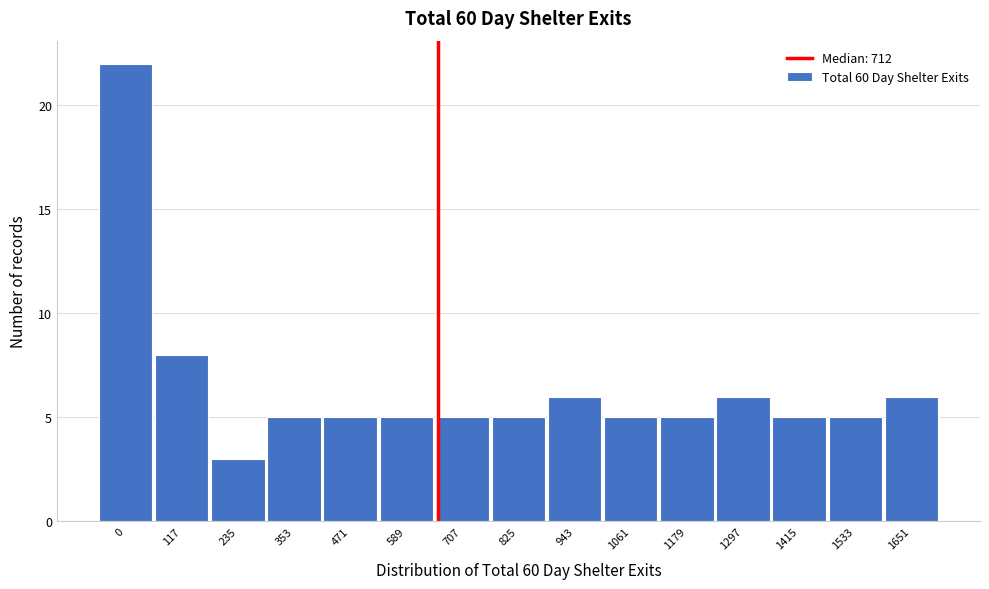

Reading left to right, transcribe all the data shown in this chart.

22	8	3	5	5	5	5	5	6	5	5	6	5	5	6